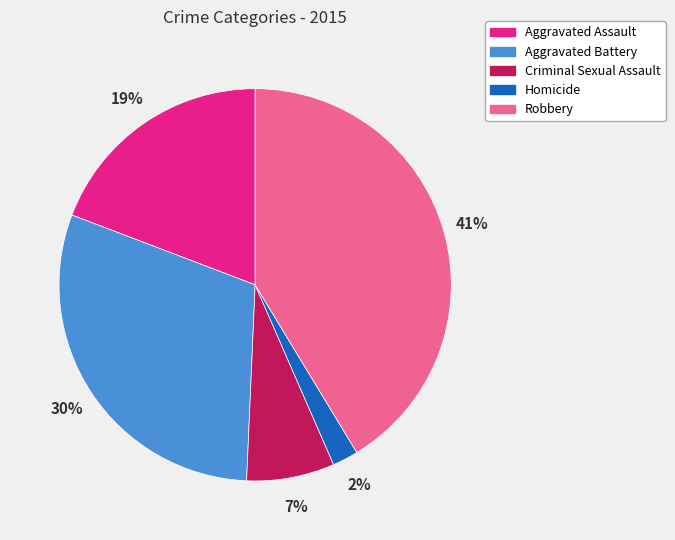

What is the largest slice in the pie chart?

Robbery